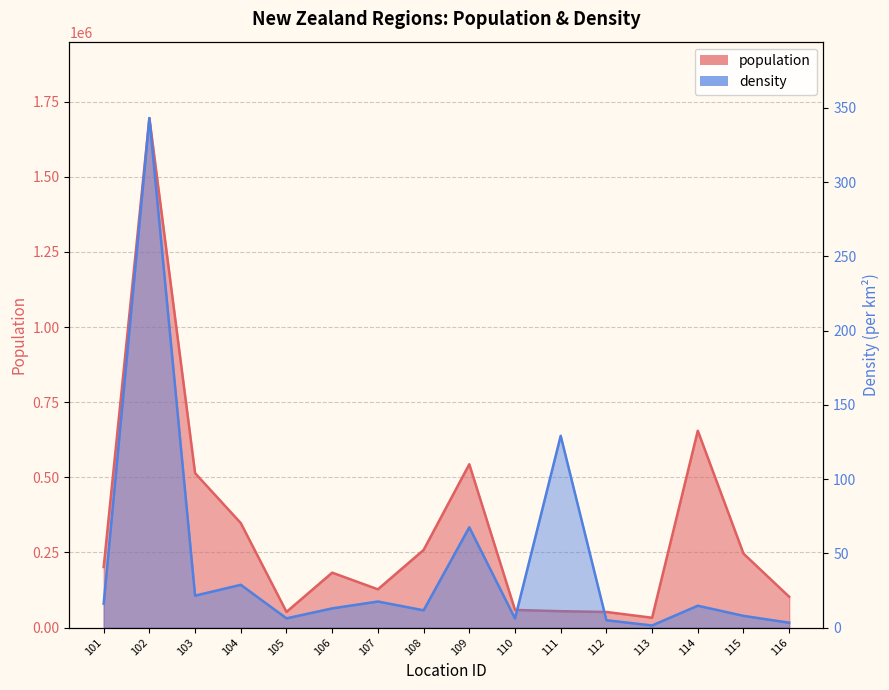

What are all the series names shown in the legend?

population, density